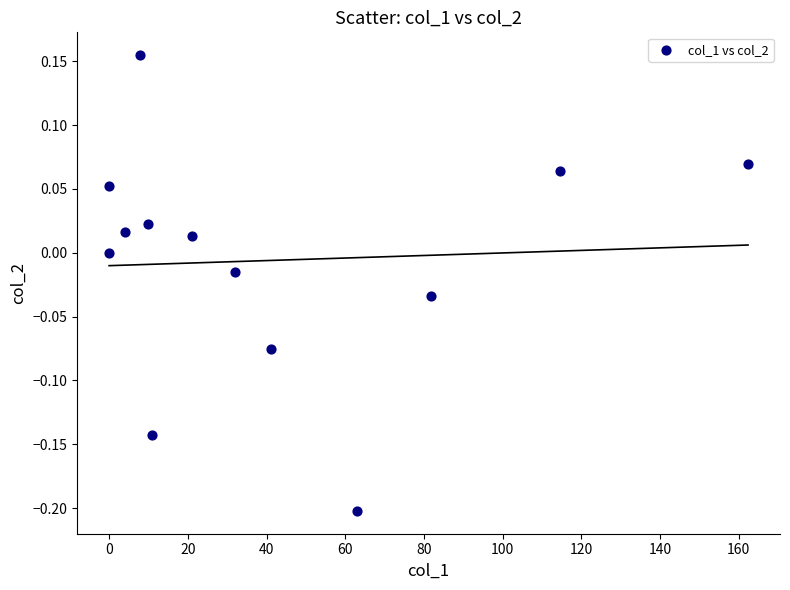

What is the range of X values (max minus min)?

162.3